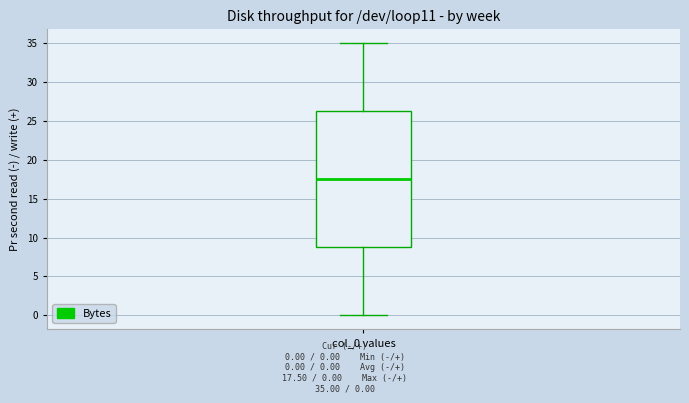

Where does the median line of the box for col_0 values sit on the y-axis? The values are not printed on the chart, so give them approximately, as read against the axis.

17.5